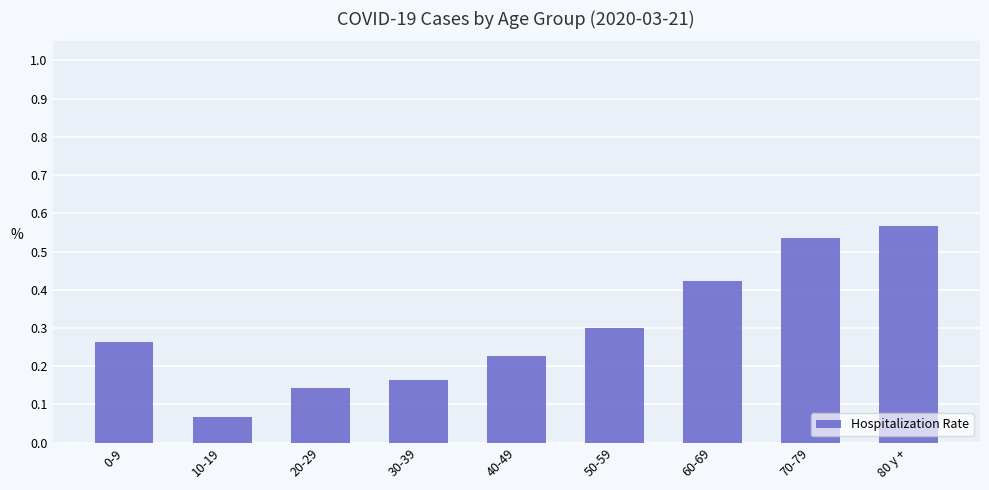

Between 10-19 and 80 y +, which is larger?

80 y +